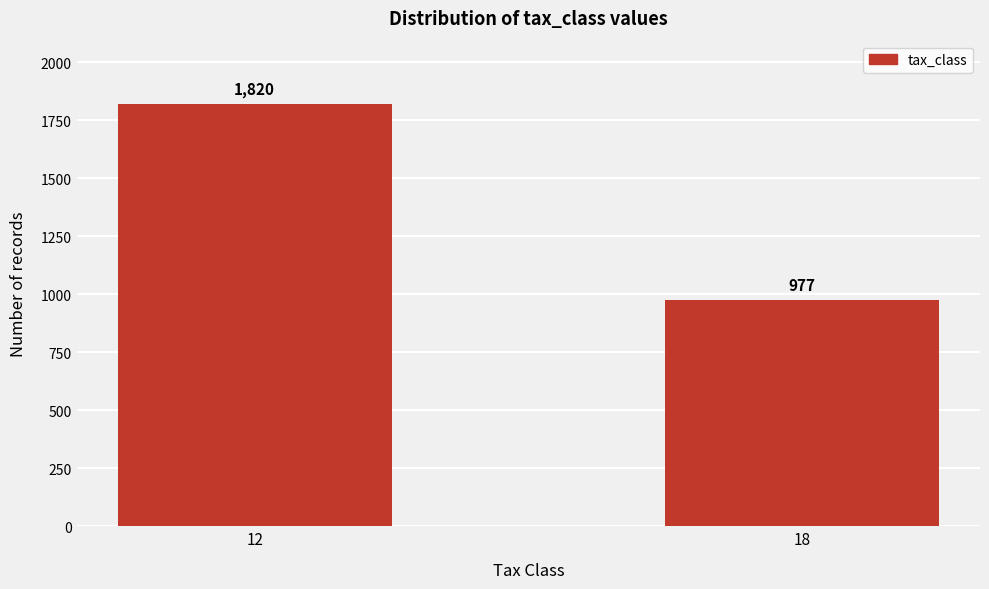

Reading right to left, extract all data points from this chart.

18=977	12=1820